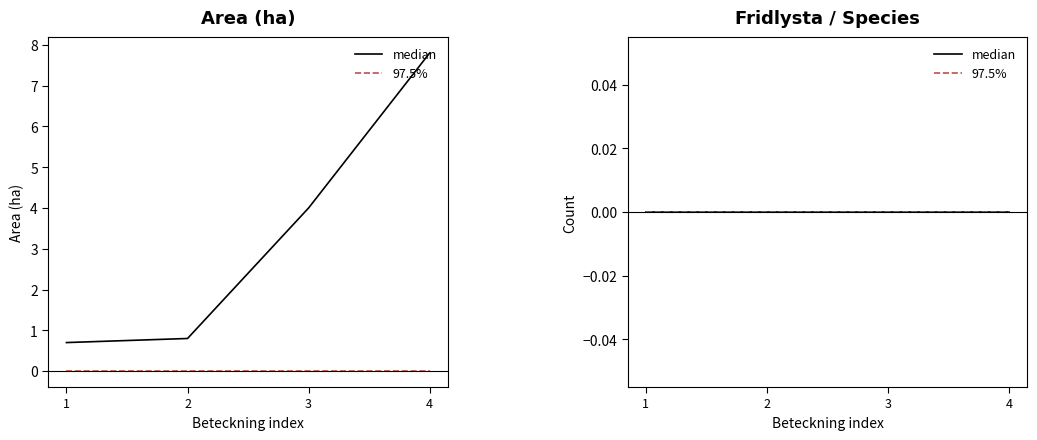

How many categories are shown in the chart?

4